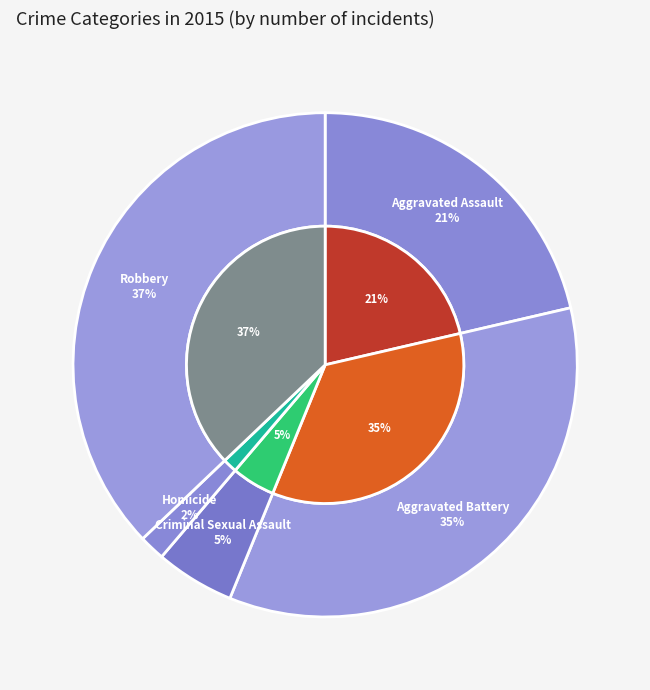

How many slices are in this pie chart?

5